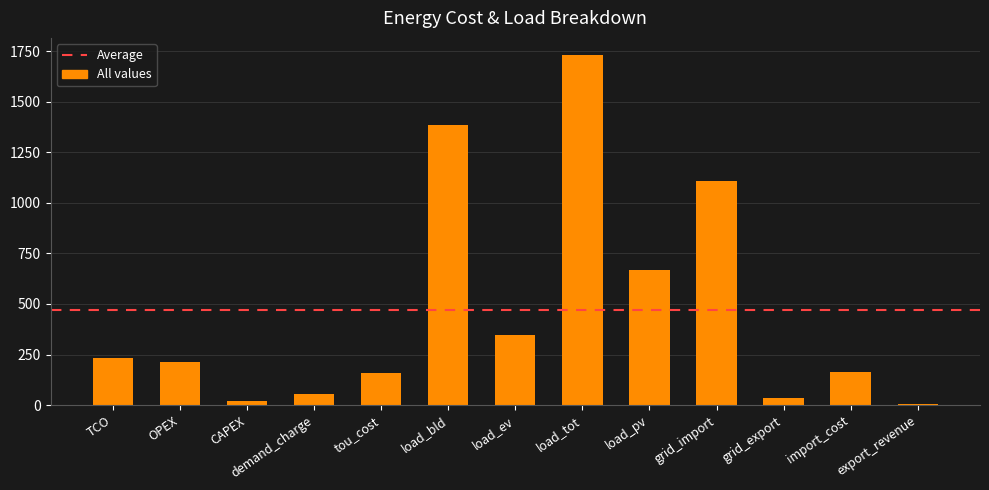

The chart shows a value of 105.5 at import_cost. True or false?

False